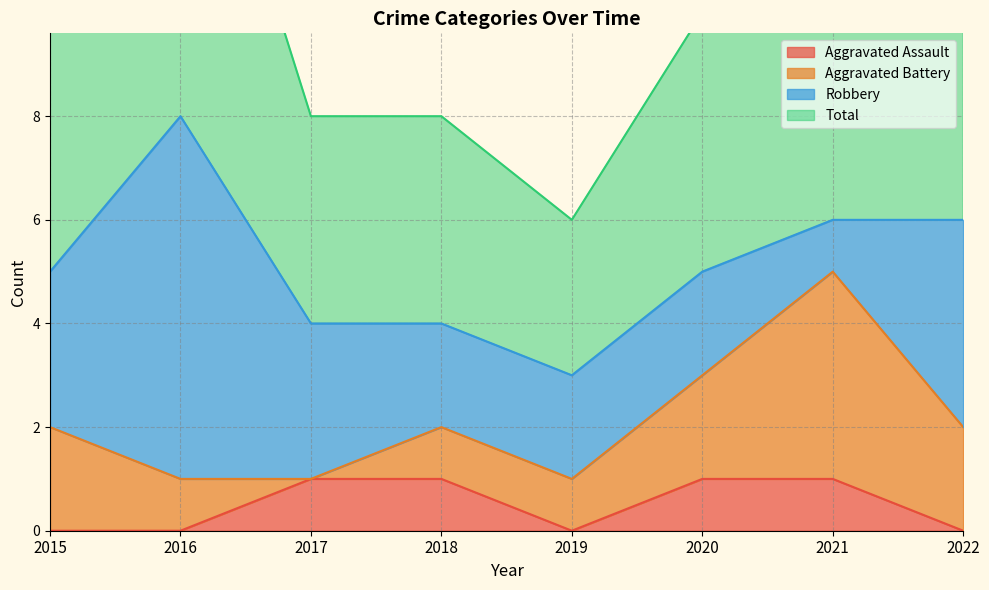

The Total series shows 4 at 2017. True or false?

True